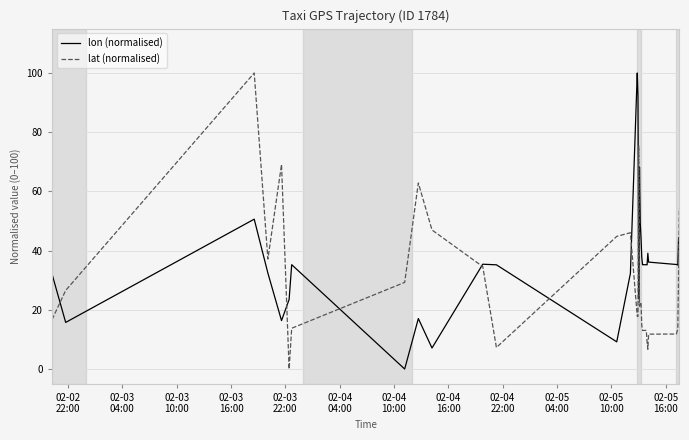

Is it true that lat (normalised) equals 23.5 at 02-05
04:00?

False